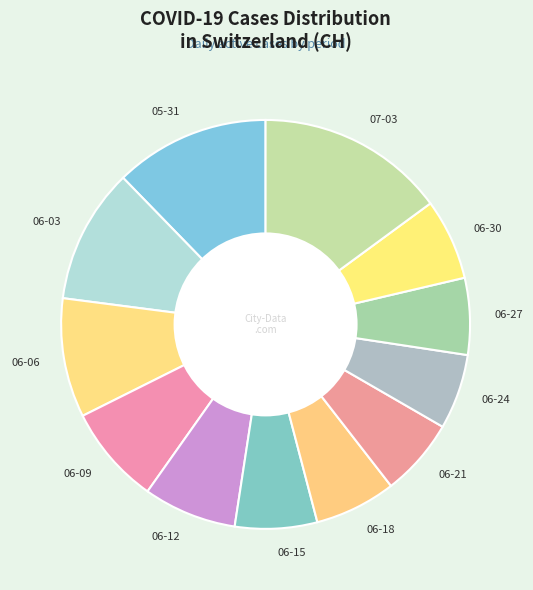

Is it true that 06-21 is 6% of the pie?

True